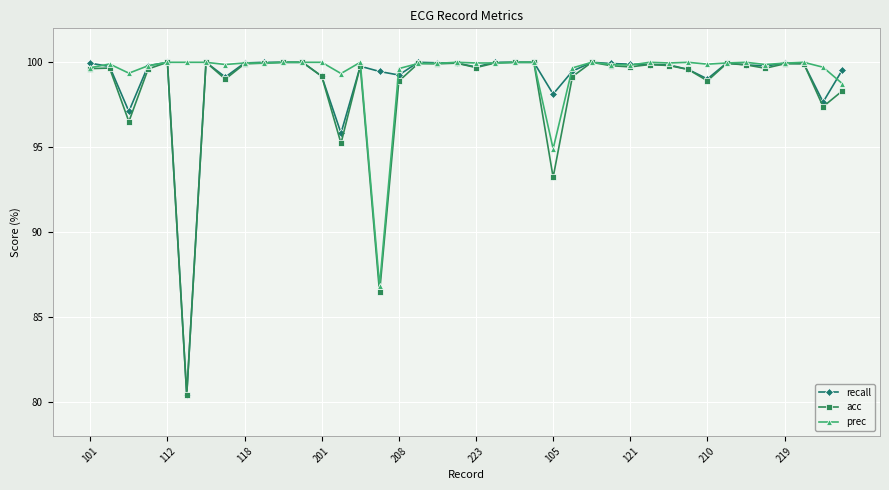

What is the value of the prec point at the 31st from the left?

100.0